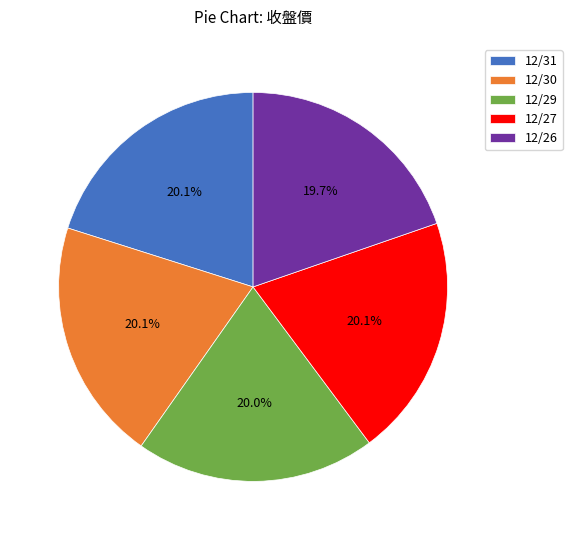

To the nearest percent, what percentage of the pie is 12/31?

20%